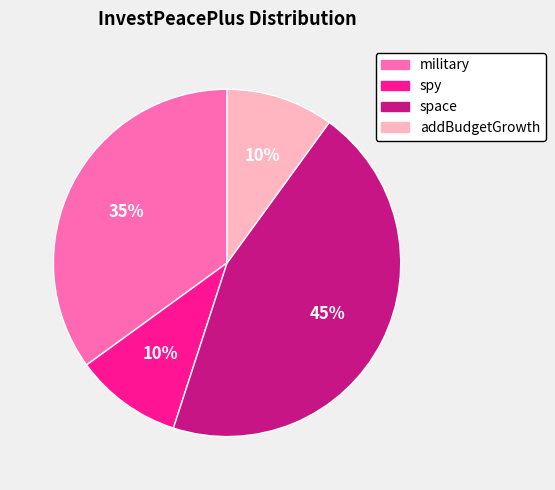

To the nearest percent, what is the difference between the space and spy slice percentages?

35%